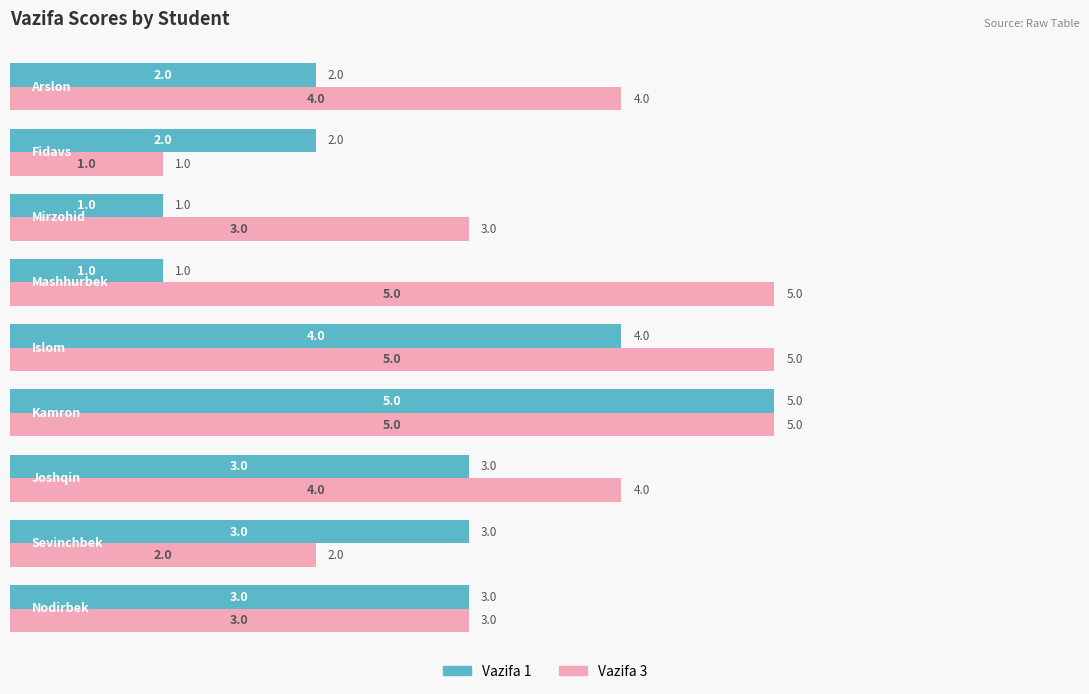

What is the greatest value displayed?

5